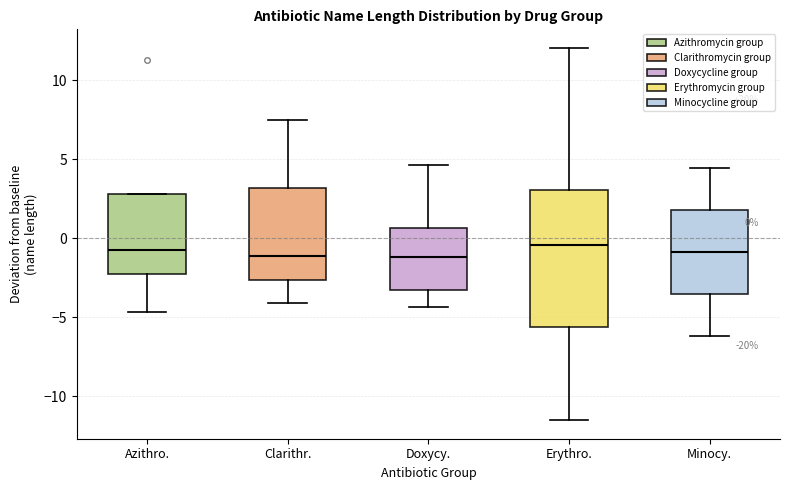

Which box is the tallest, from its lower edge to its upper edge?

Erythro.